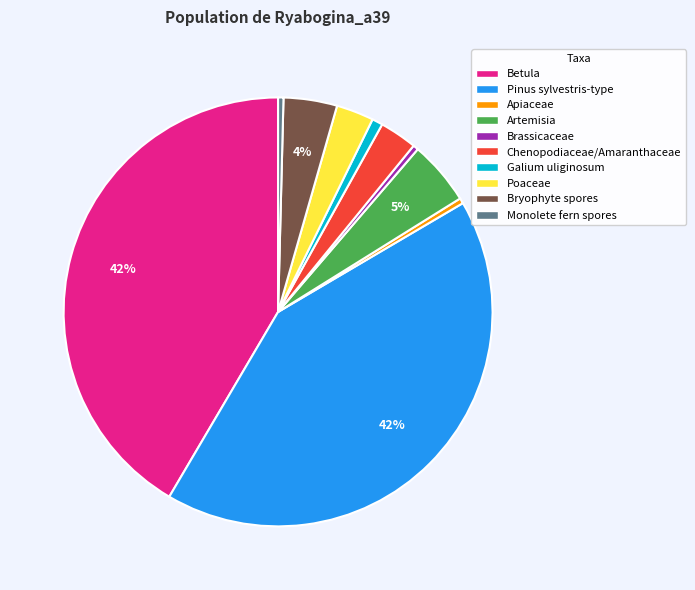

Is it true that Chenopodiaceae/Amaranthaceae is 12% of the pie?

False